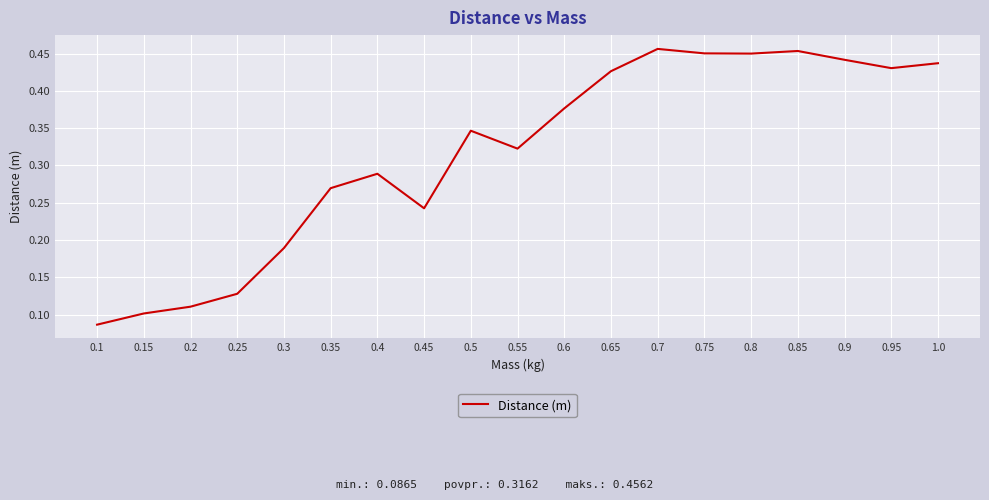

Between 0.1 and 1.0, which is larger?

1.0